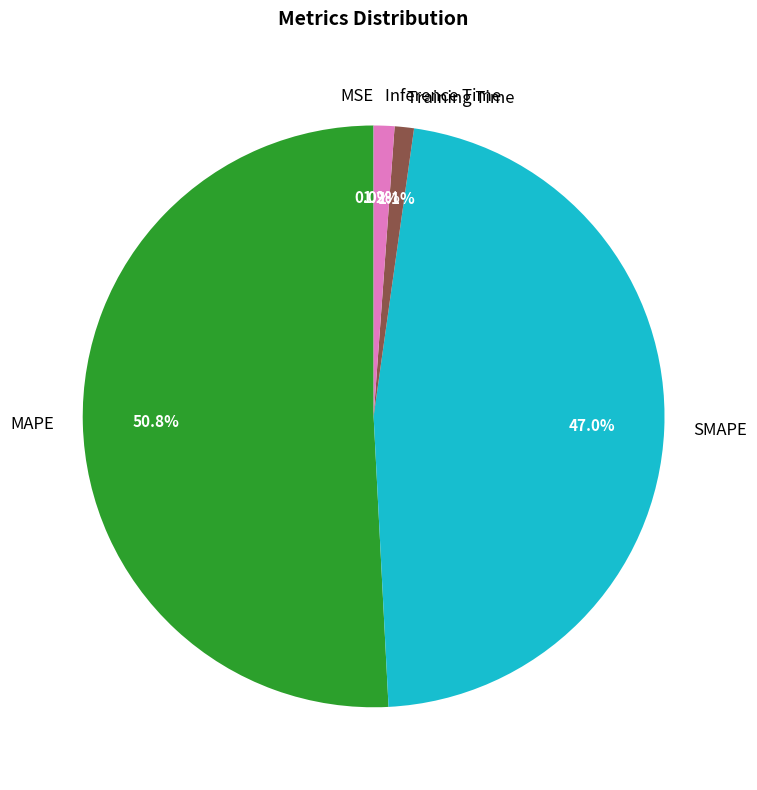

What is the largest slice in the pie chart?

MAPE